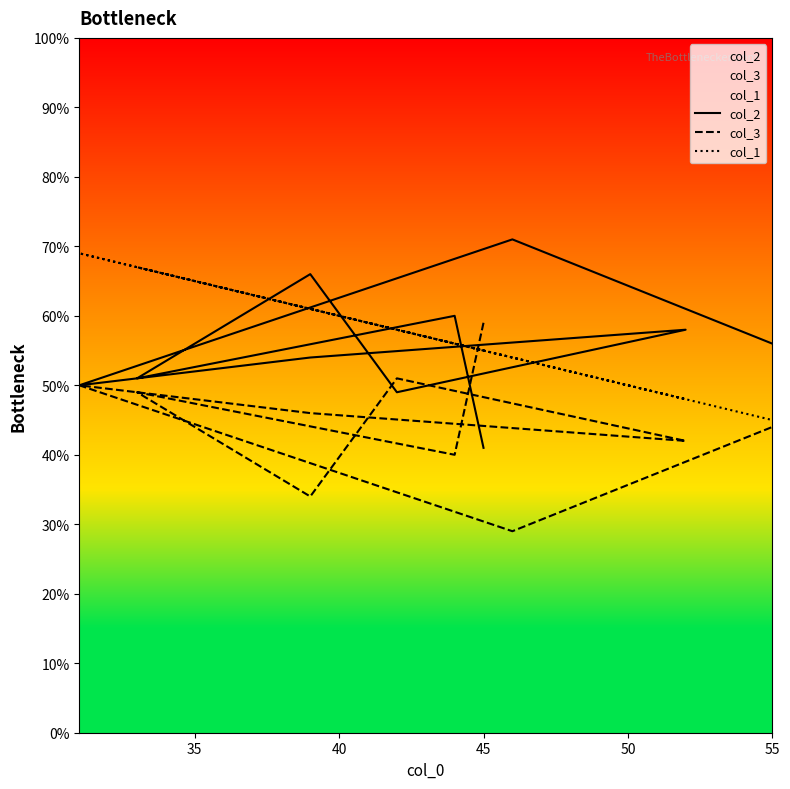

What is the sum of the col_3 values at 35 and 55?

82